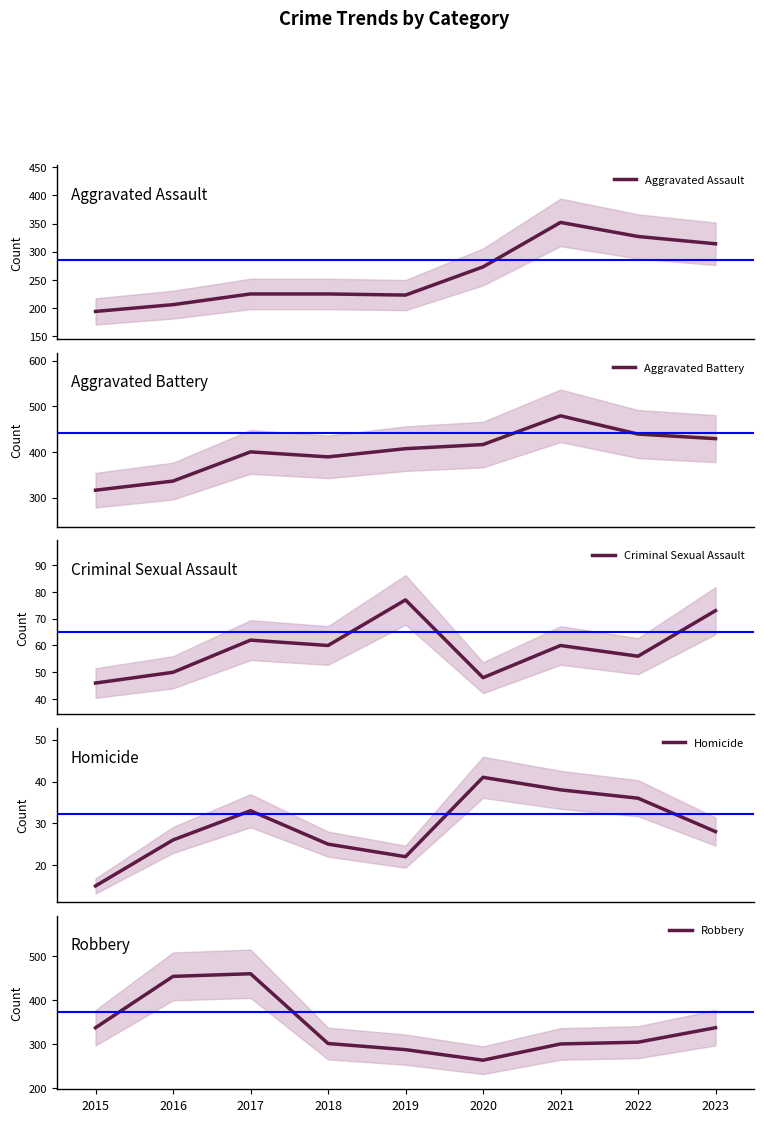

True or false: Aggravated Battery and Aggravated Assault cross at least once.

False